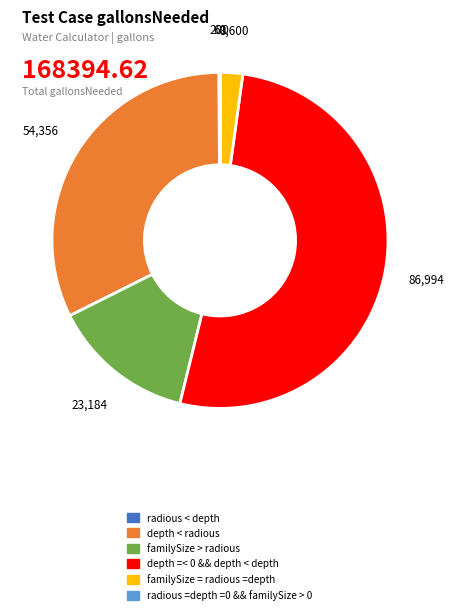

Which has a higher value, familySize > radious or depth < radious?

depth < radious